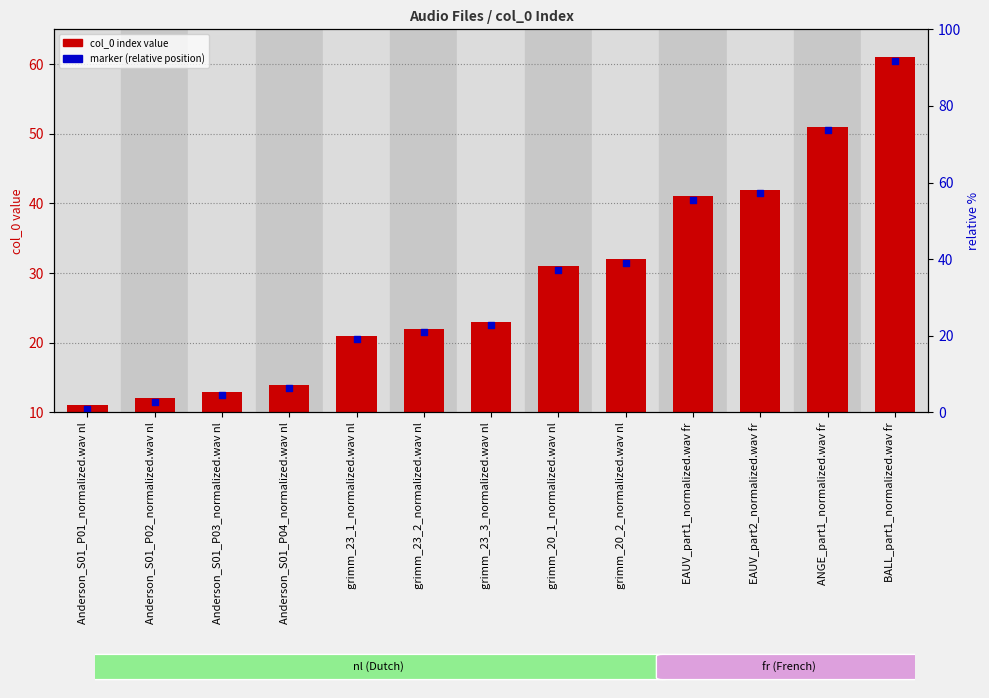

What is the total value across all series at EAUV_part1_normalized.wav fr?

71.5